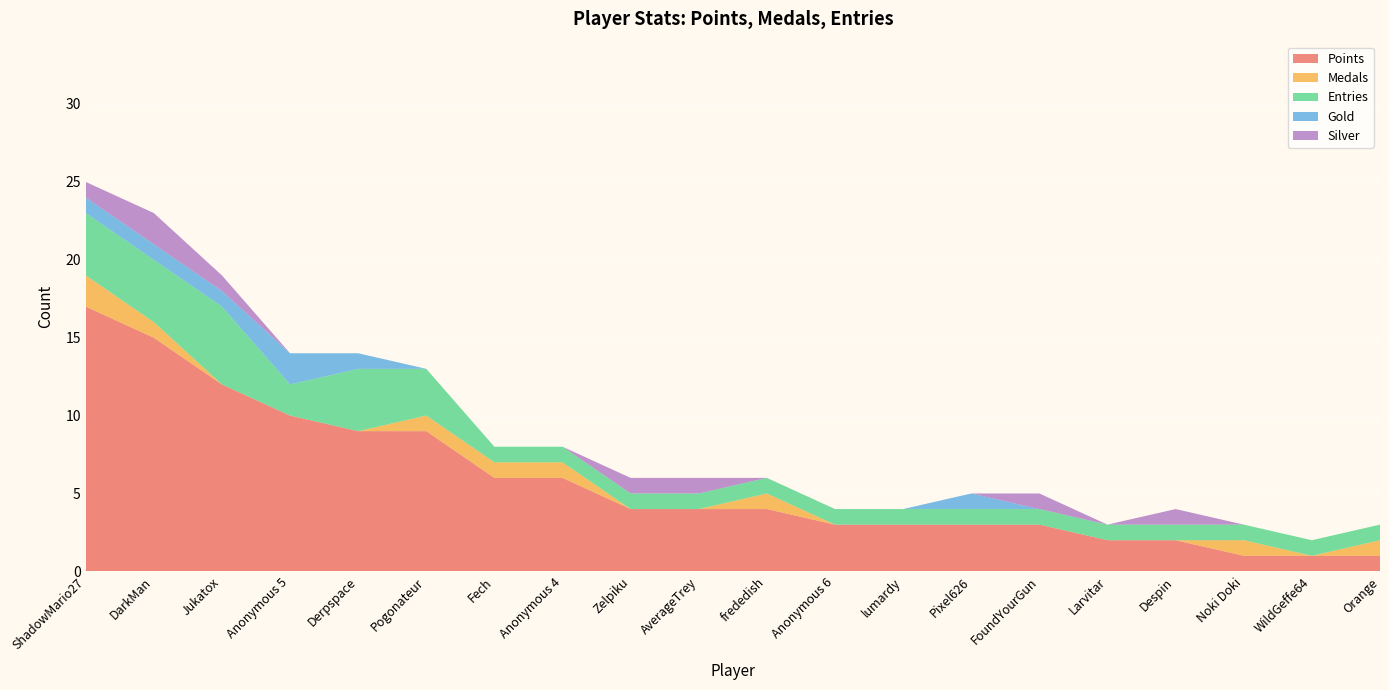

Reading right to left, transcribe all the data shown in this chart.

Points: Orange=1	WildGeffe64=1	Noki Doki=1	Despin=2	Larvitar=2	FoundYourGun=3	Pixel626=3	lumardy=3	Anonymous 6=3	frededish=4	AverageTrey=4	Zelpiku=4	Anonymous 4=6	Fech=6	Pogonateur=9	Derpspace=9	Anonymous 5=10	Jukatox=12	DarkMan=15	ShadowMario27=17
Medals: Orange=1	WildGeffe64=0	Noki Doki=1	Despin=0	Larvitar=0	FoundYourGun=0	Pixel626=0	lumardy=0	Anonymous 6=0	frededish=1	AverageTrey=0	Zelpiku=0	Anonymous 4=1	Fech=1	Pogonateur=1	Derpspace=0	Anonymous 5=0	Jukatox=0	DarkMan=1	ShadowMario27=2
Entries: Orange=1	WildGeffe64=1	Noki Doki=1	Despin=1	Larvitar=1	FoundYourGun=1	Pixel626=1	lumardy=1	Anonymous 6=1	frededish=1	AverageTrey=1	Zelpiku=1	Anonymous 4=1	Fech=1	Pogonateur=3	Derpspace=4	Anonymous 5=2	Jukatox=5	DarkMan=4	ShadowMario27=4
Gold: Orange=0	WildGeffe64=0	Noki Doki=0	Despin=0	Larvitar=0	FoundYourGun=0	Pixel626=1	lumardy=0	Anonymous 6=0	frededish=0	AverageTrey=0	Zelpiku=0	Anonymous 4=0	Fech=0	Pogonateur=0	Derpspace=1	Anonymous 5=2	Jukatox=1	DarkMan=1	ShadowMario27=1
Silver: Orange=0	WildGeffe64=0	Noki Doki=0	Despin=1	Larvitar=0	FoundYourGun=1	Pixel626=0	lumardy=0	Anonymous 6=0	frededish=0	AverageTrey=1	Zelpiku=1	Anonymous 4=0	Fech=0	Pogonateur=0	Derpspace=0	Anonymous 5=0	Jukatox=1	DarkMan=2	ShadowMario27=1